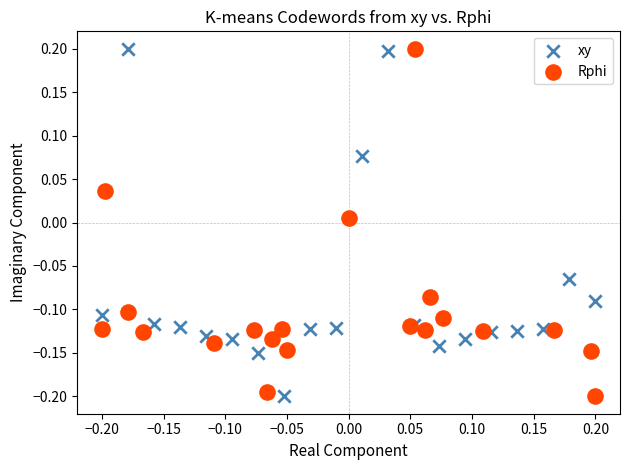

What are all the series names shown in the legend?

xy, Rphi